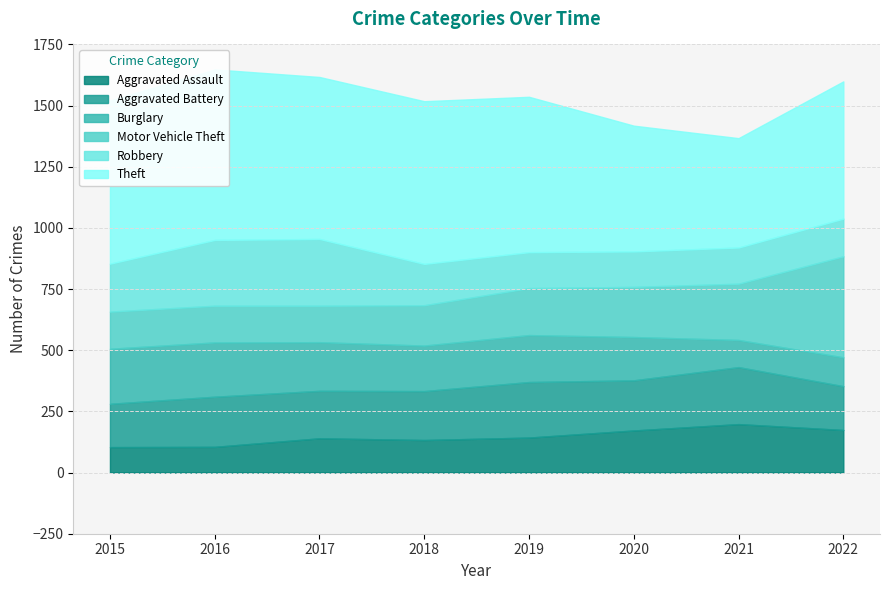

What is the spread (max minus min) of values at 2016?

592